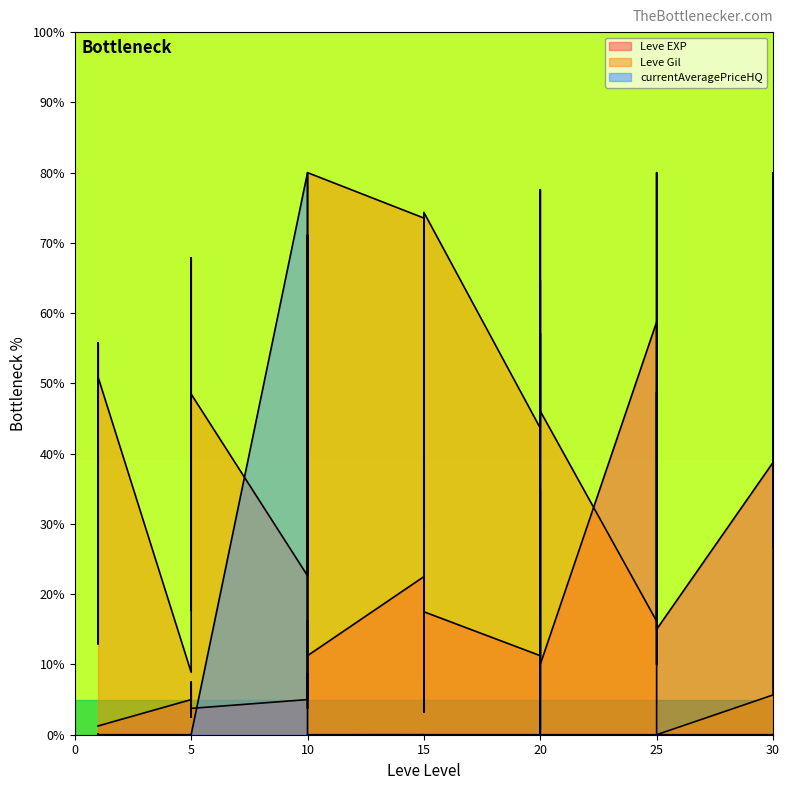

The value of Leve Gil at 30 is 16.0. True or false?

False